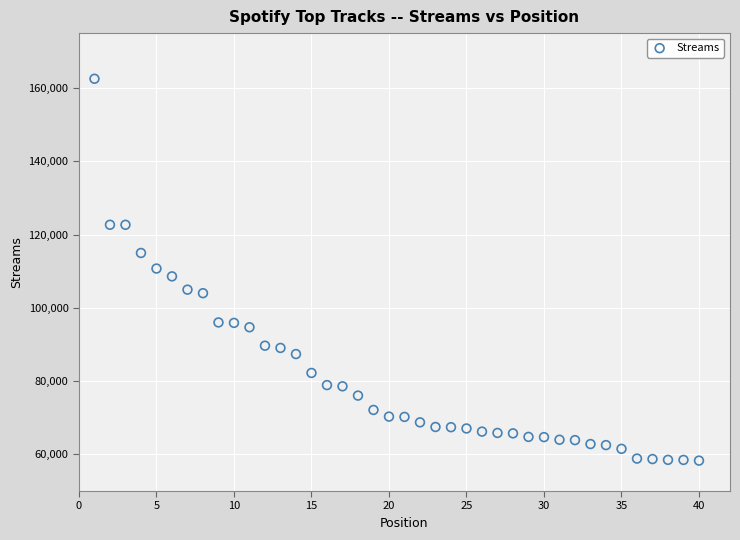

What is the range of Y values (max minus min)?

104239